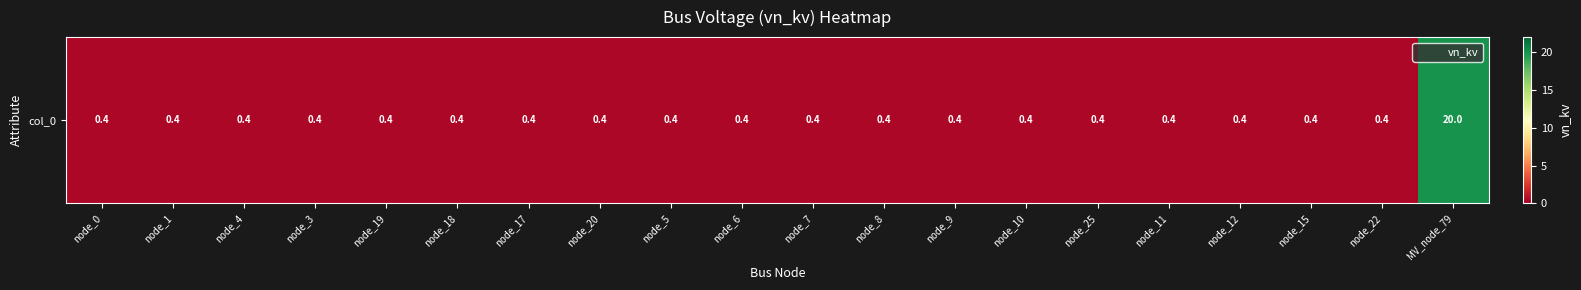

What is the approximate value at node_5?

0.4